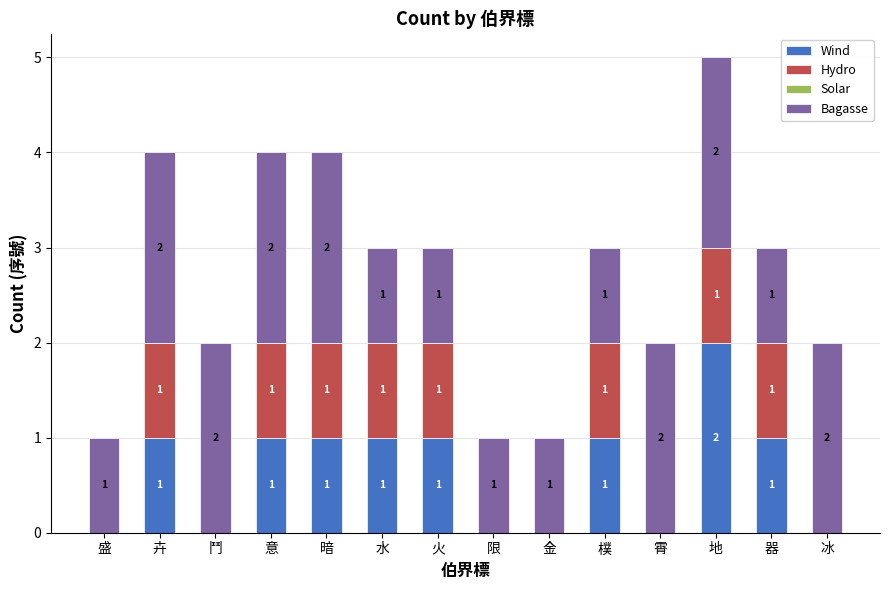

What is the total value across all series at 卉?

4